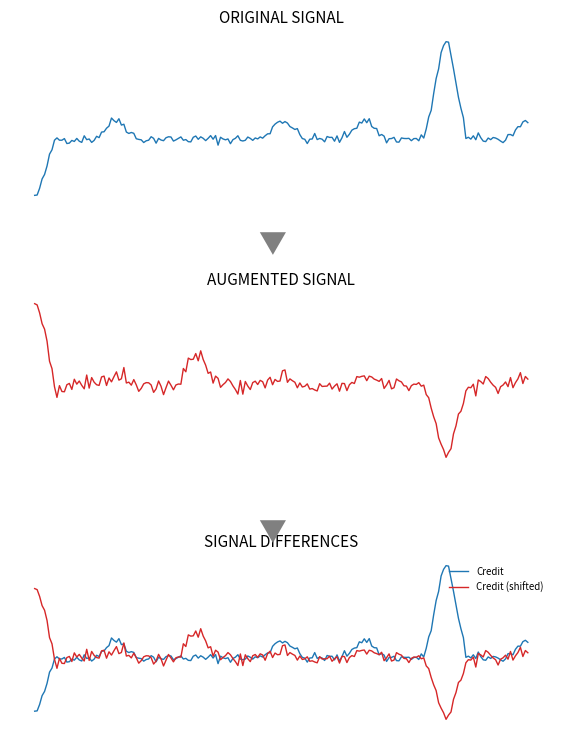

What value does the data have at 3?

5